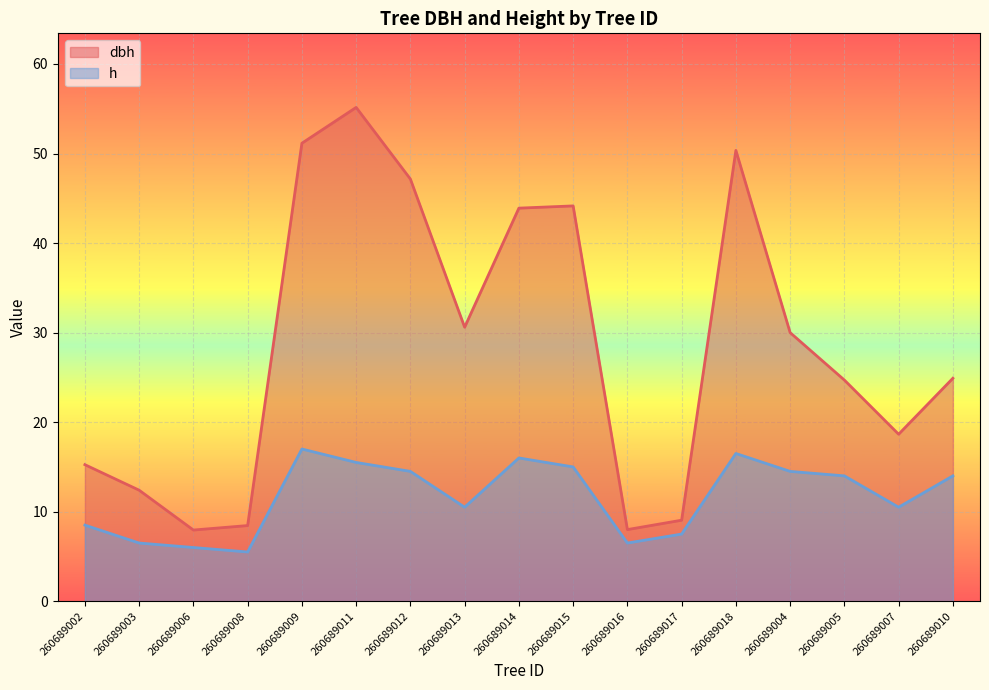

How many lines are shown in the chart?

2